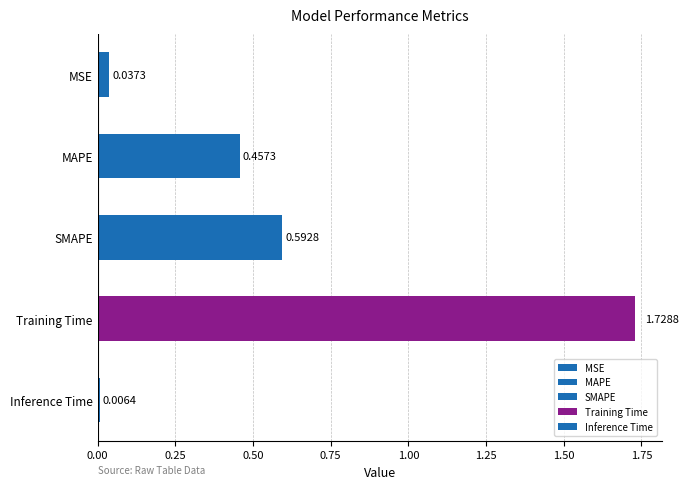

Which has a higher value, Training Time or MSE?

Training Time